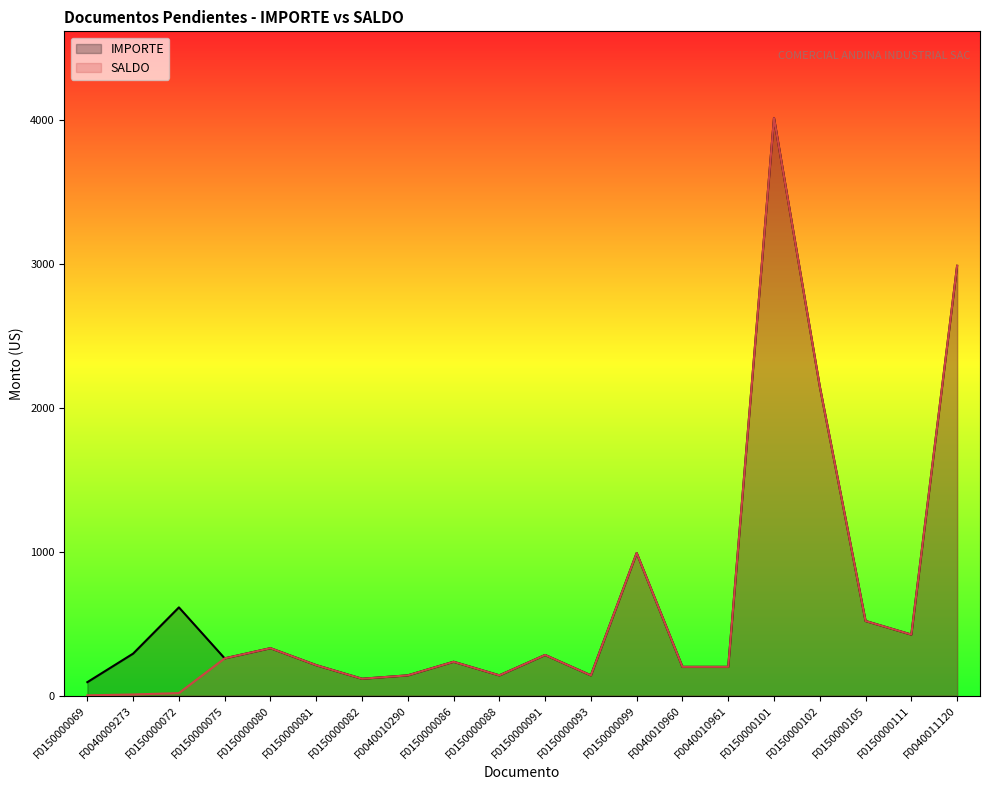

What is the total value across all series at F0040010961?

401.2